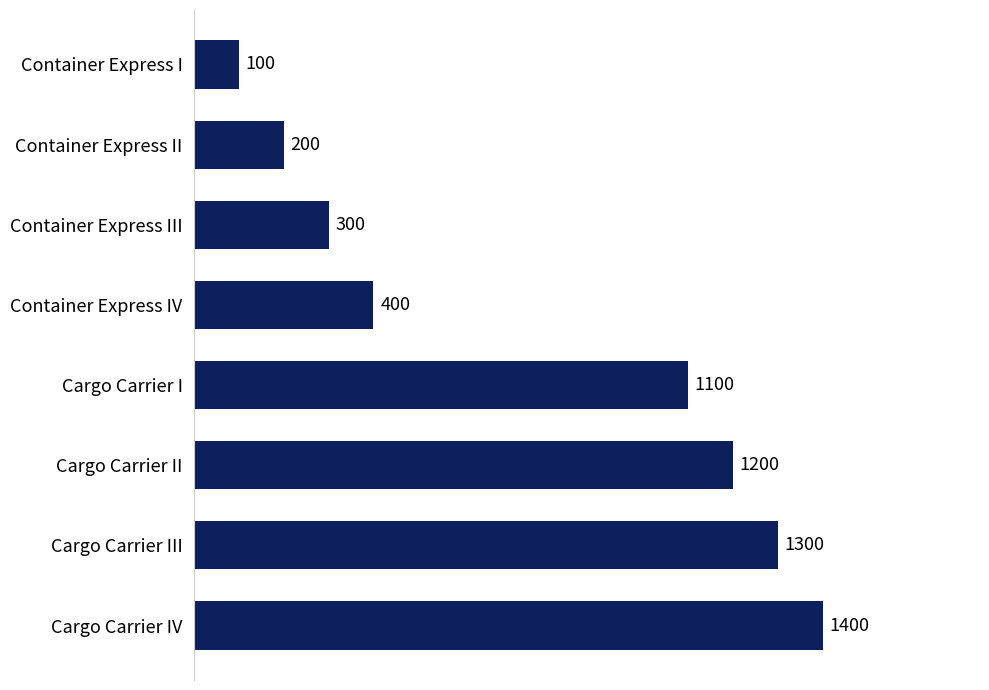

What is the sum of all values?

6000